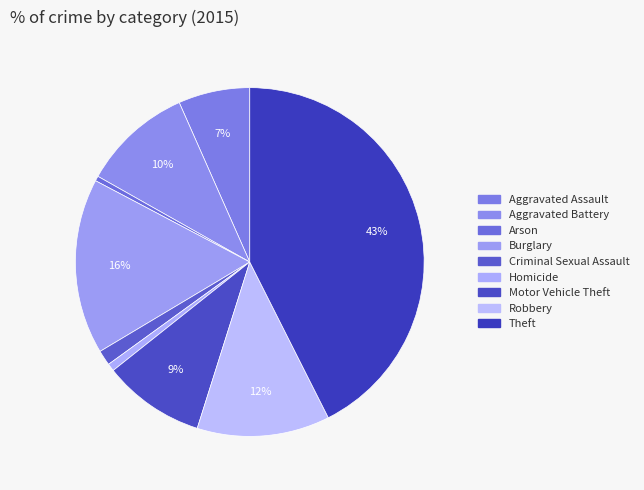

Is Aggravated Assault the majority of the pie?

No